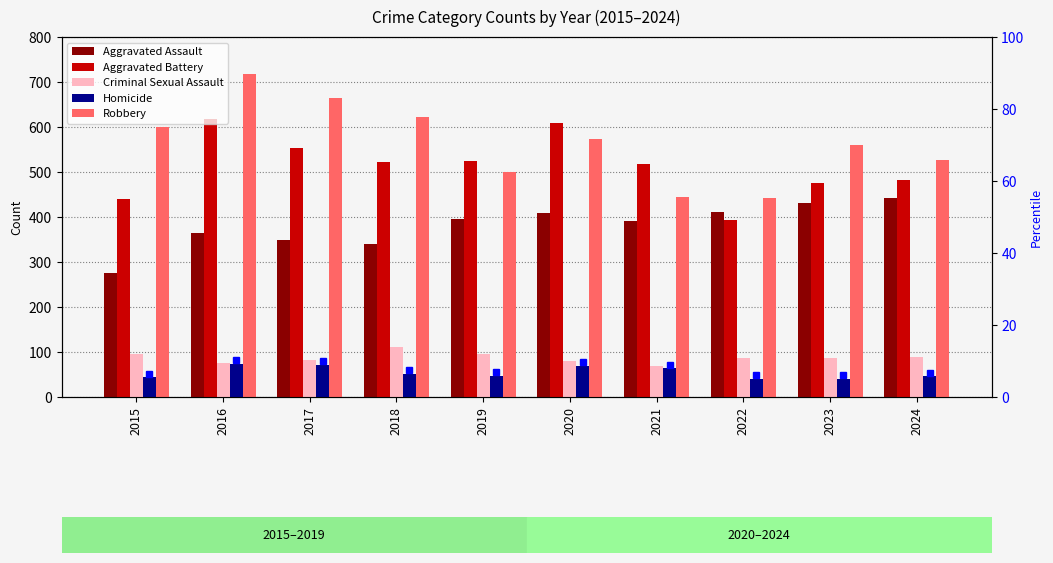

At which label does Aggravated Assault first exceed 395?

2020